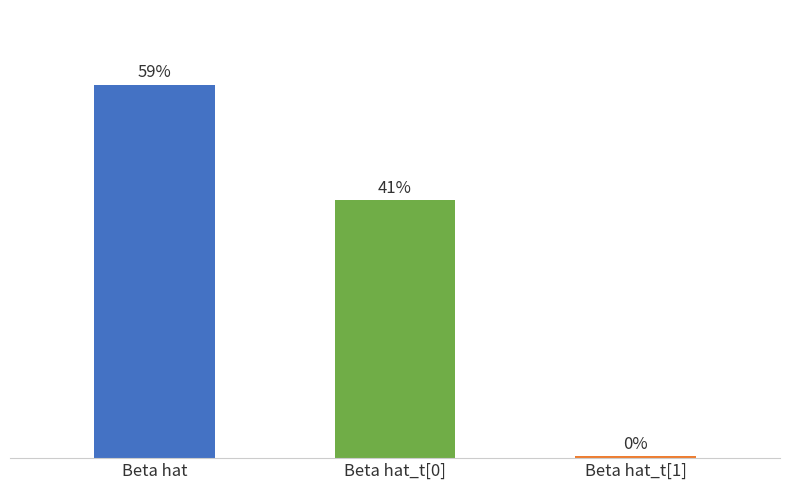

Rank the categories by value from lowest to highest.

Beta hat_t[1], Beta hat_t[0], Beta hat